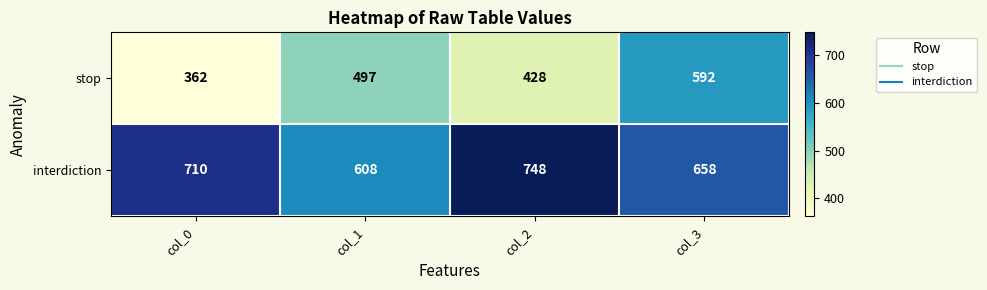

Which series has the largest total across all categories?

interdiction